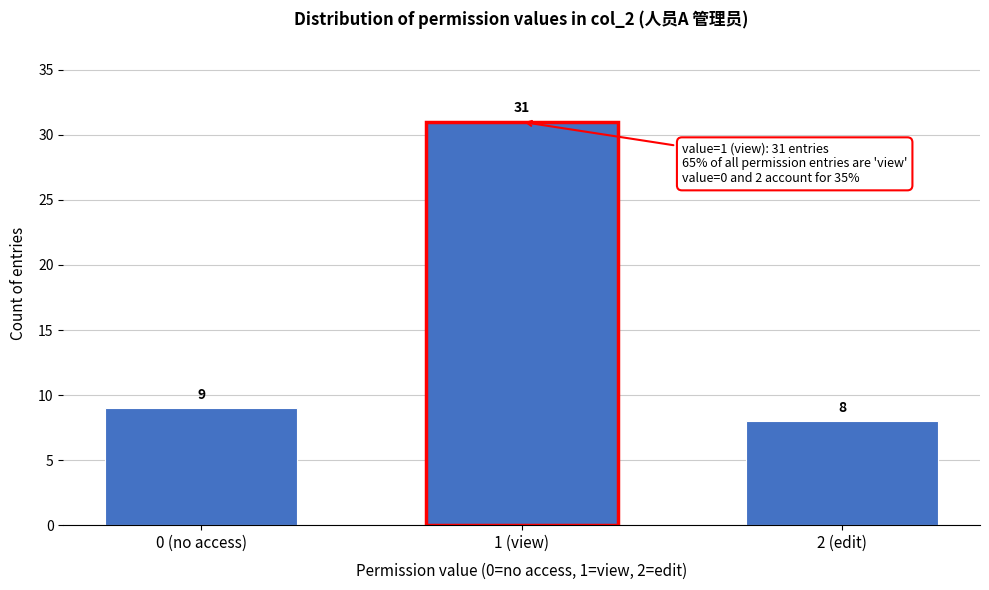

Reading left to right, list all the values displayed in this chart.

9	31	8